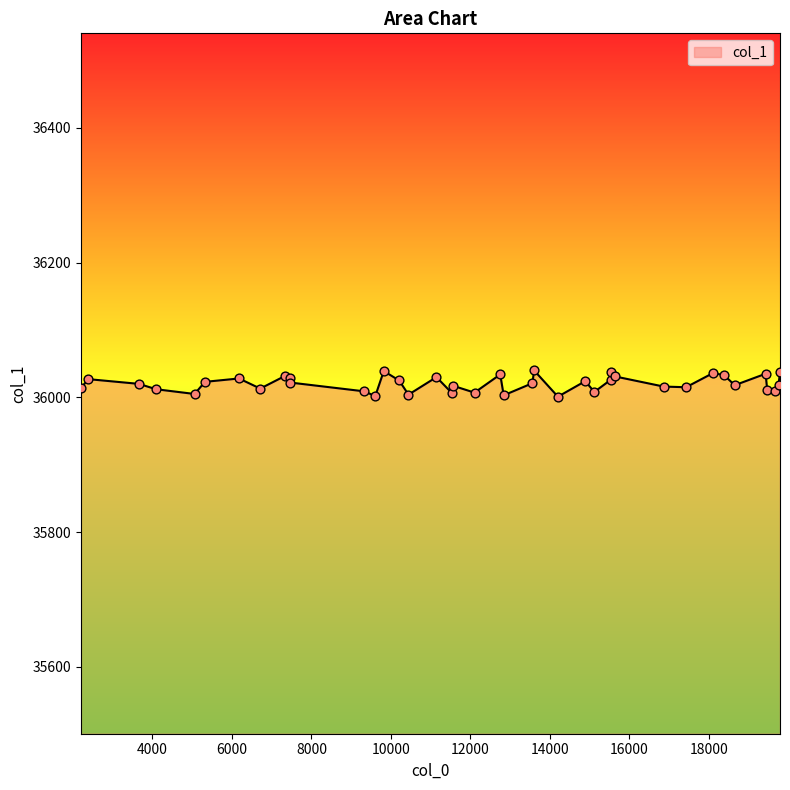

What is the minimum value shown in the chart?

36001